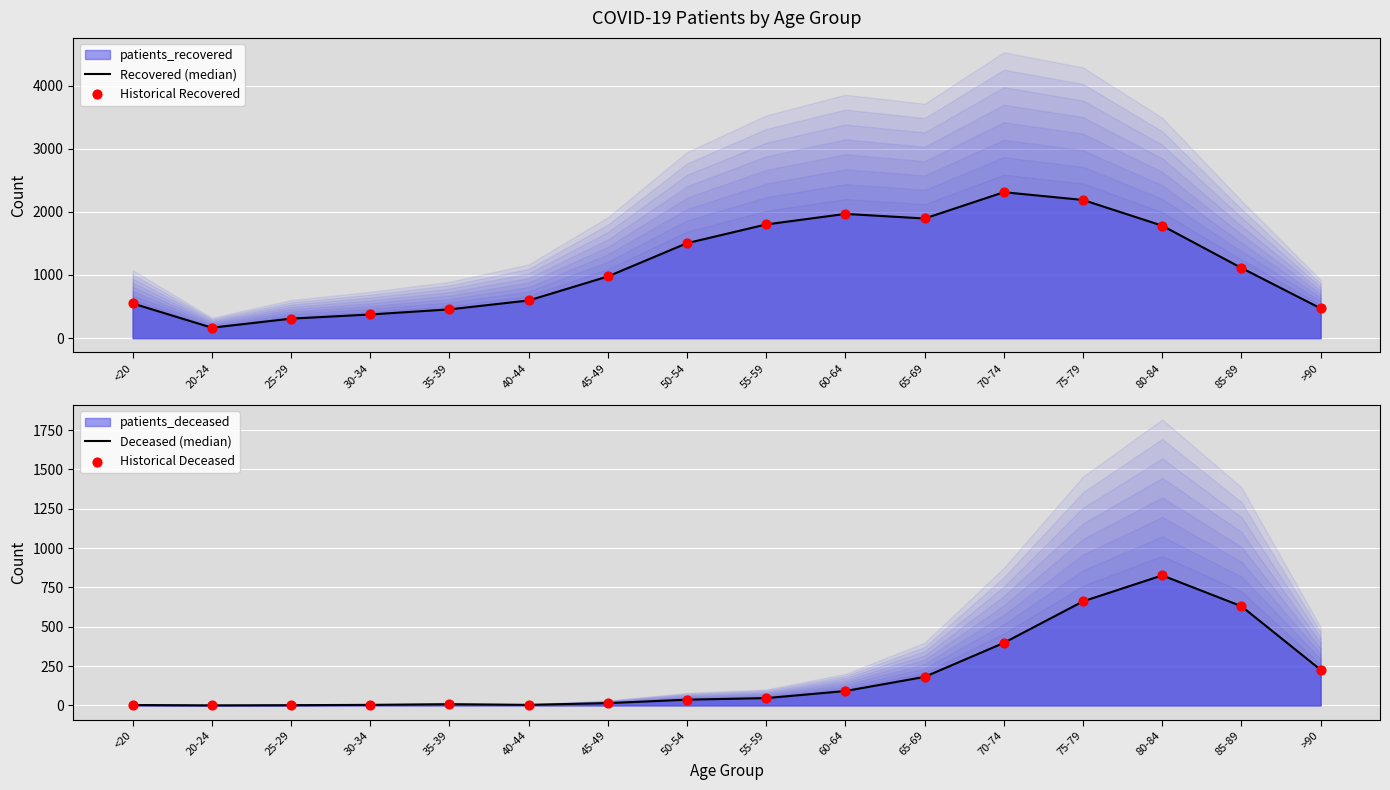

Which series contains the highest Y value?

Recovered (median)